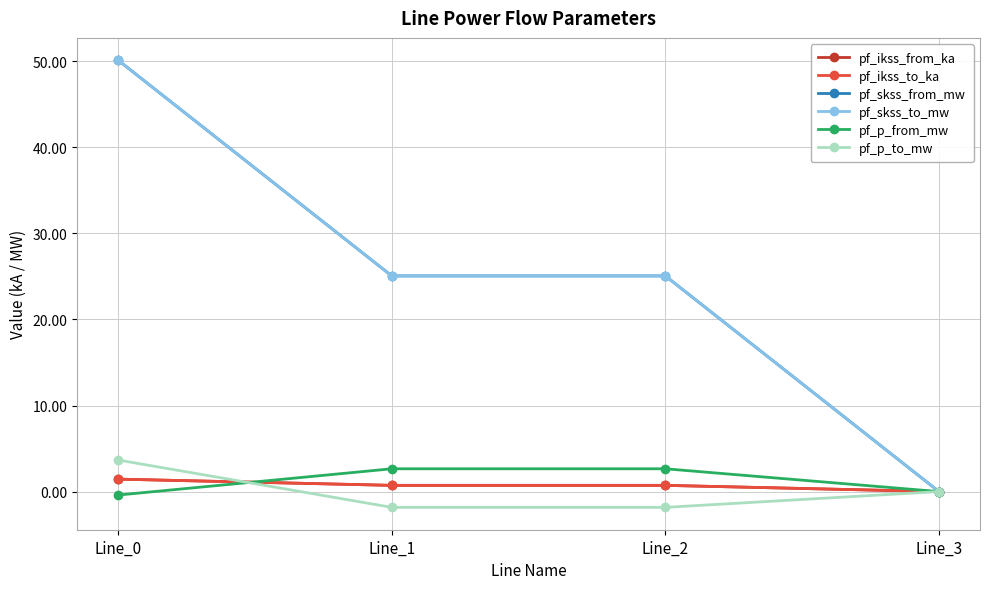

What is the highest value of the pf_skss_to_mw series?

50.1